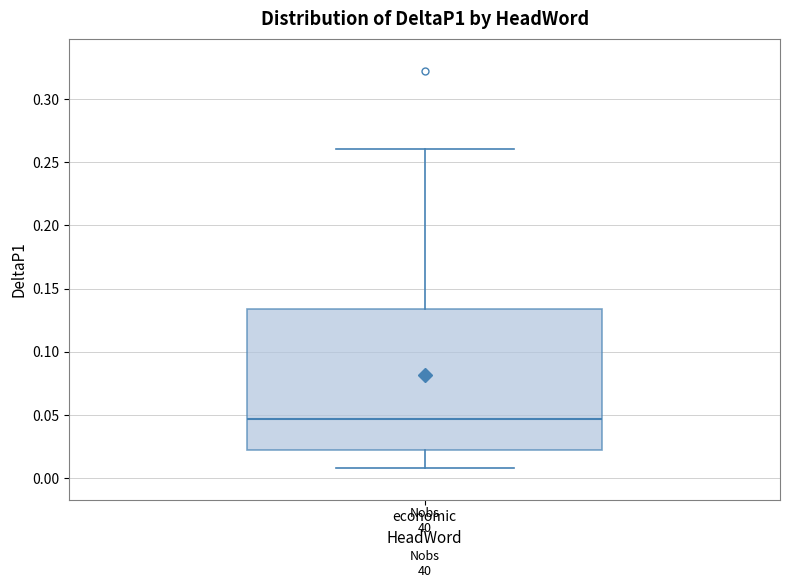

Transcribe this box plot: give where the median line is, the range the box spans, and where the two whiskers end, as read against the y-axis. The values are not printed on the chart, so give them approximately, as read against the axis.

median 0.045, box 0.020 to 0.135, whiskers 0.010 to 0.260